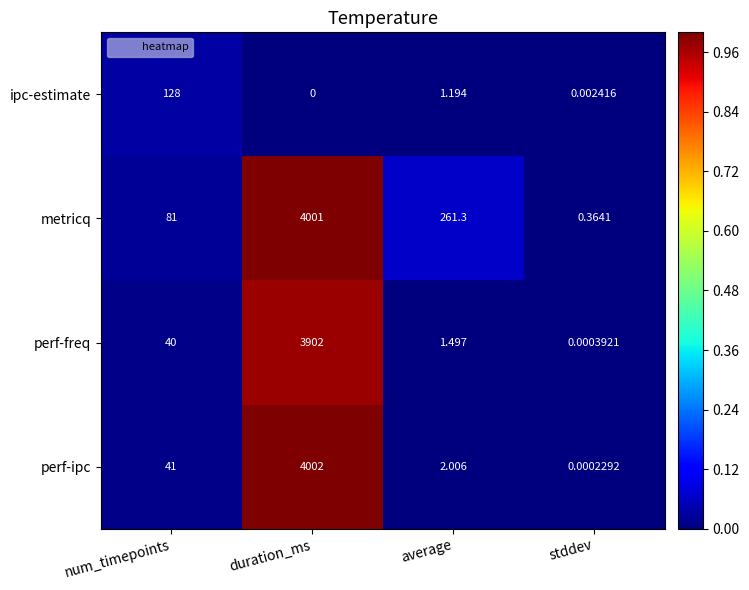

Which series has the largest total across all categories?

metricq